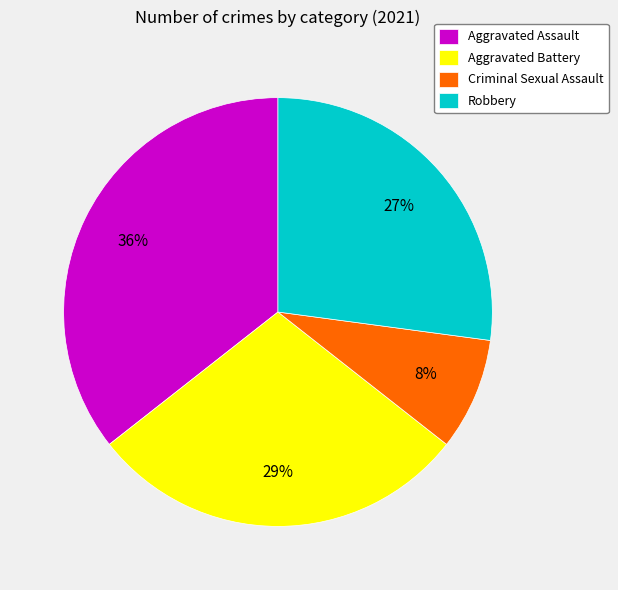

Is there a majority slice in this chart?

No